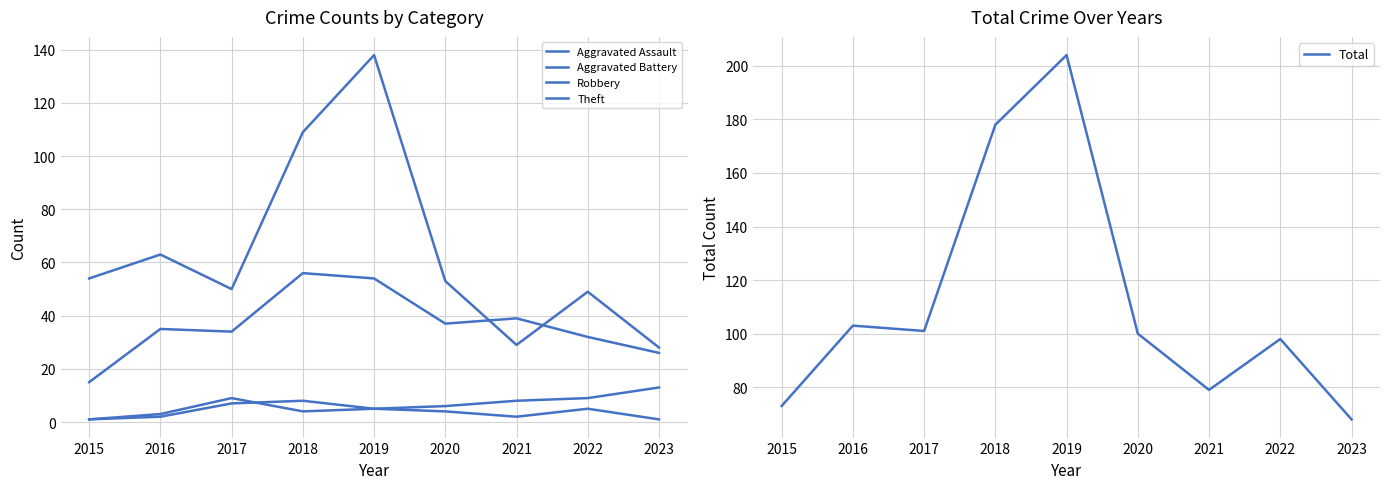

List the labels in order of Aggravated Battery value, smallest first.

2015, 2016, 2018, 2019, 2020, 2021, 2017, 2022, 2023